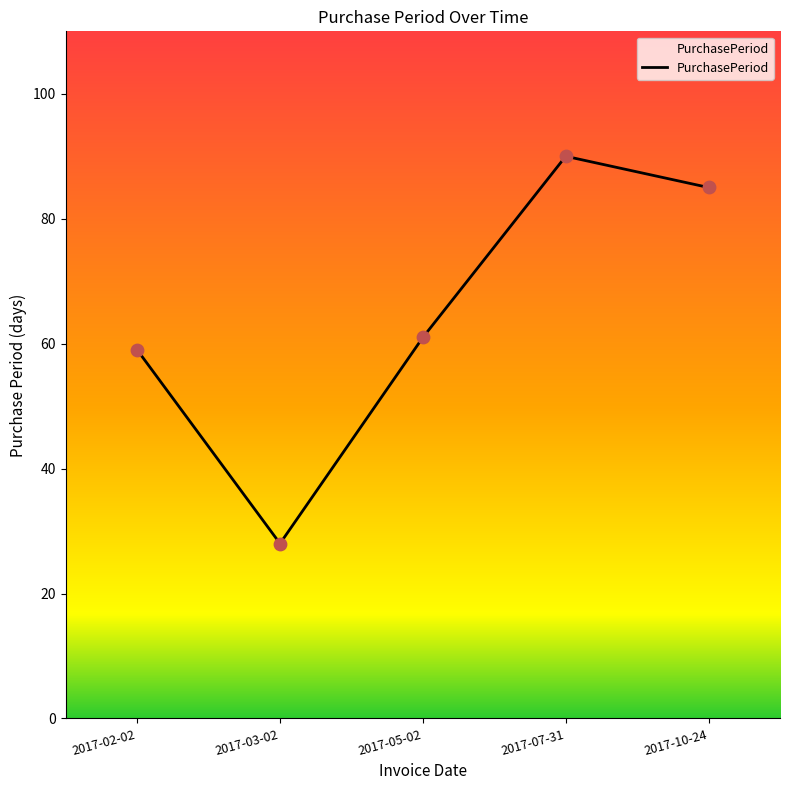

Between 2017-03-02 and 2017-05-02, which is larger?

2017-05-02